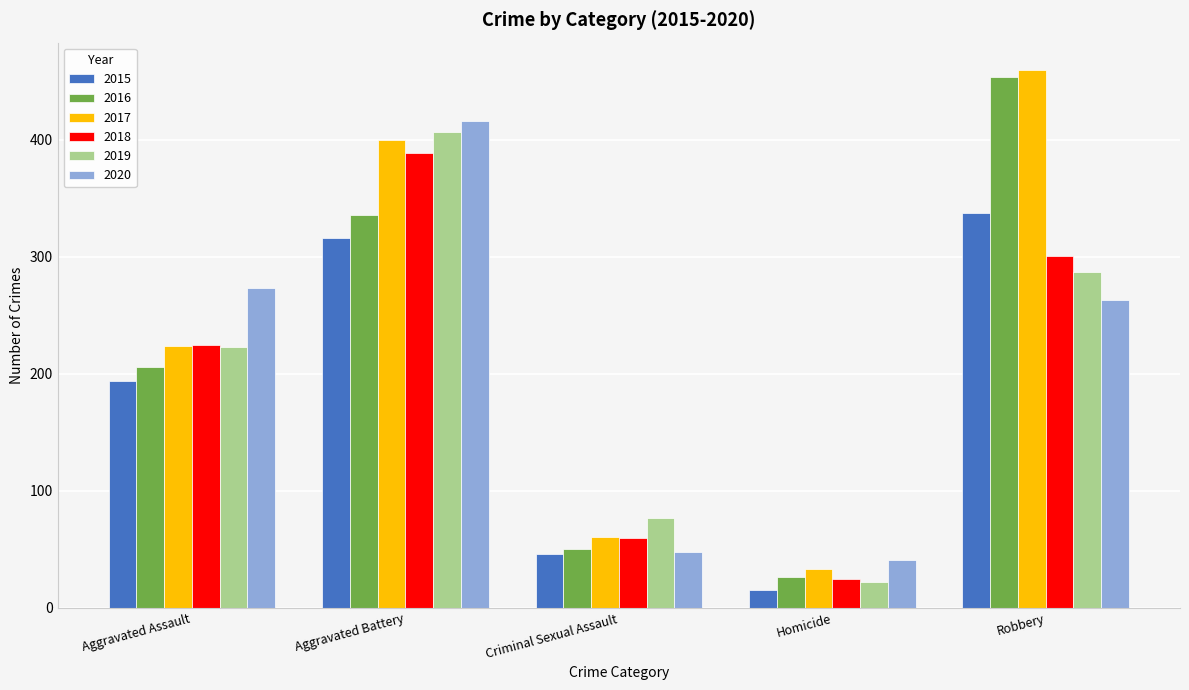

What value does the 2015 series have at Criminal Sexual Assault, to the nearest 10?

50